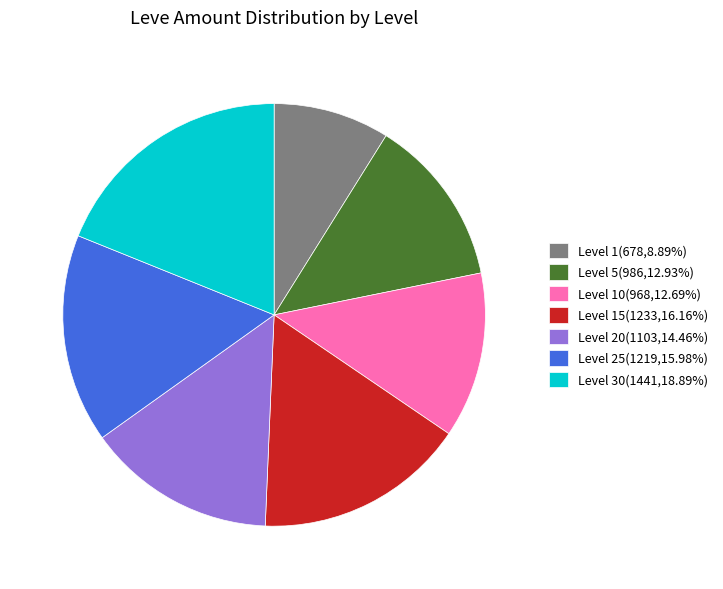

Combined, do Level 15(1233,16.16%) and Level 25(1219,15.98%) account for over 50%?

No